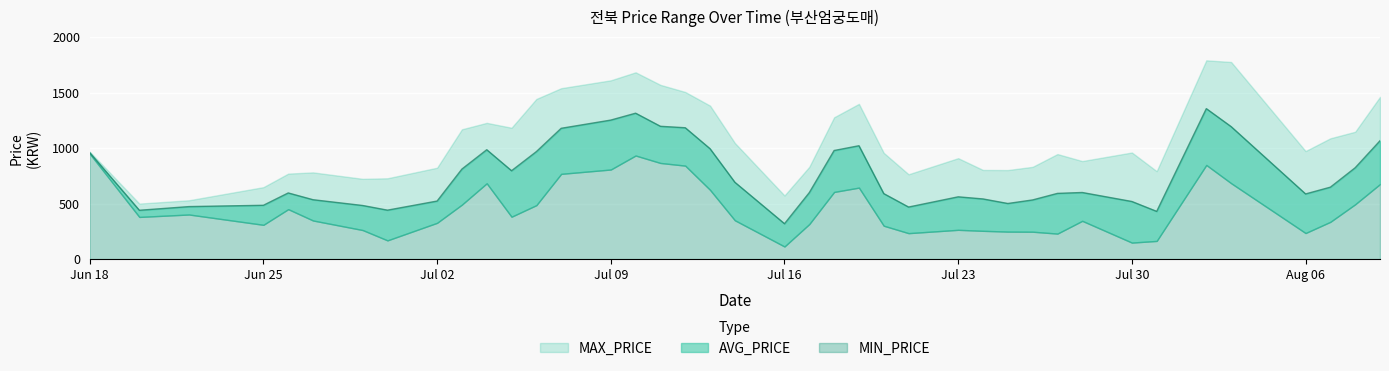

True or false: MIN_PRICE has a value of 337 at 2018-07-27.

False